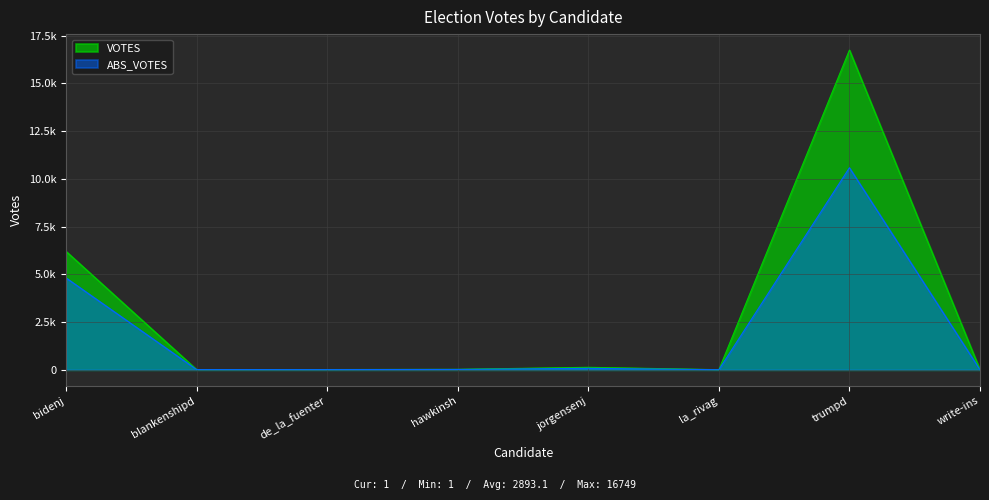

Is the value of VOTES at hawkinsh greater than the value of ABS_VOTES at de_la_fuenter?

Yes